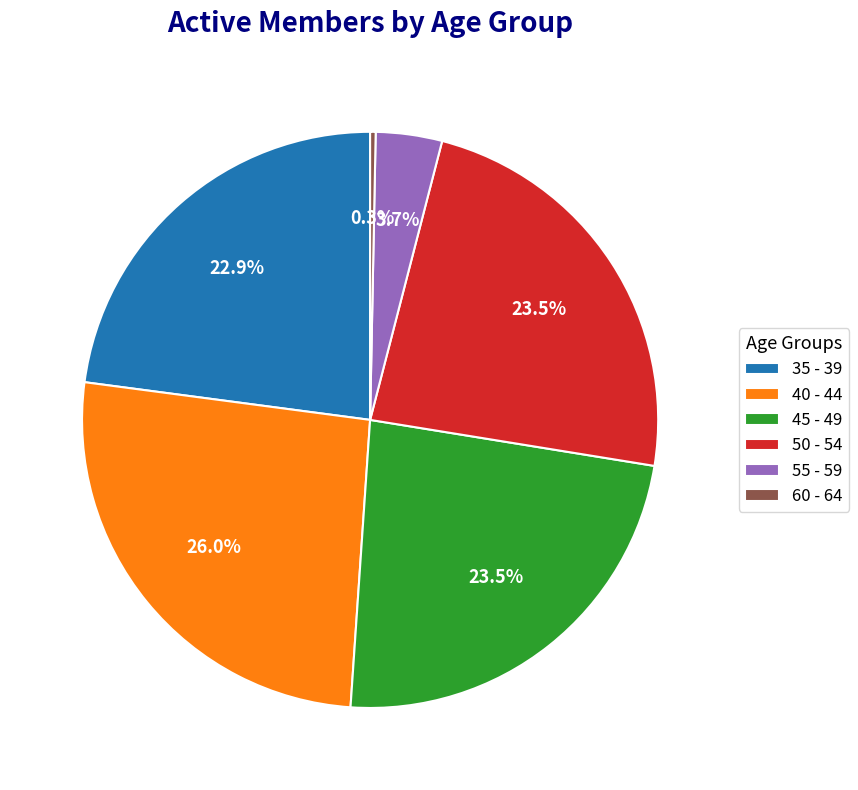

What is the ratio of the value at 35 - 39 to the value at 55 - 59?

6.2